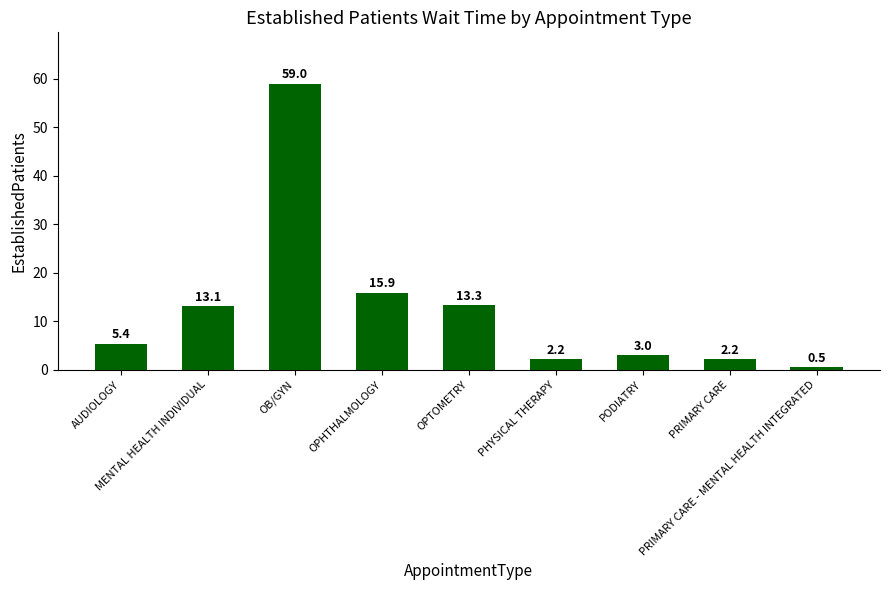

What is the smallest value displayed?

0.5